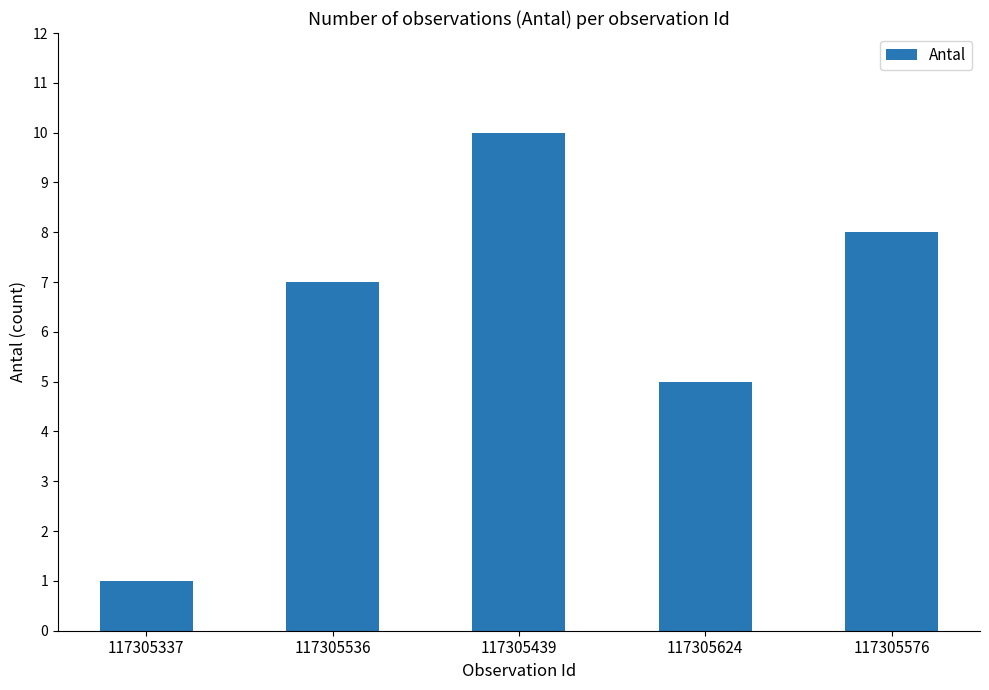

How many bars are there in total?

5